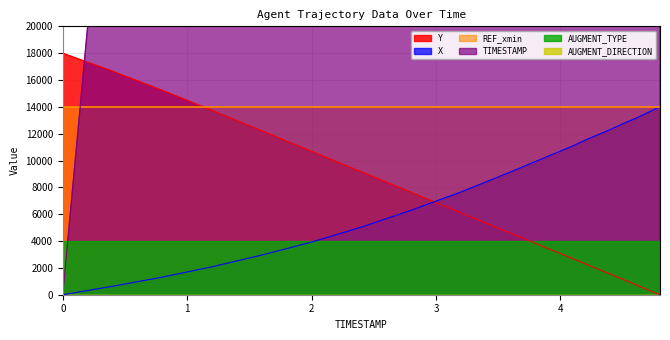

What is the label of the 13th point from the right?

2.8